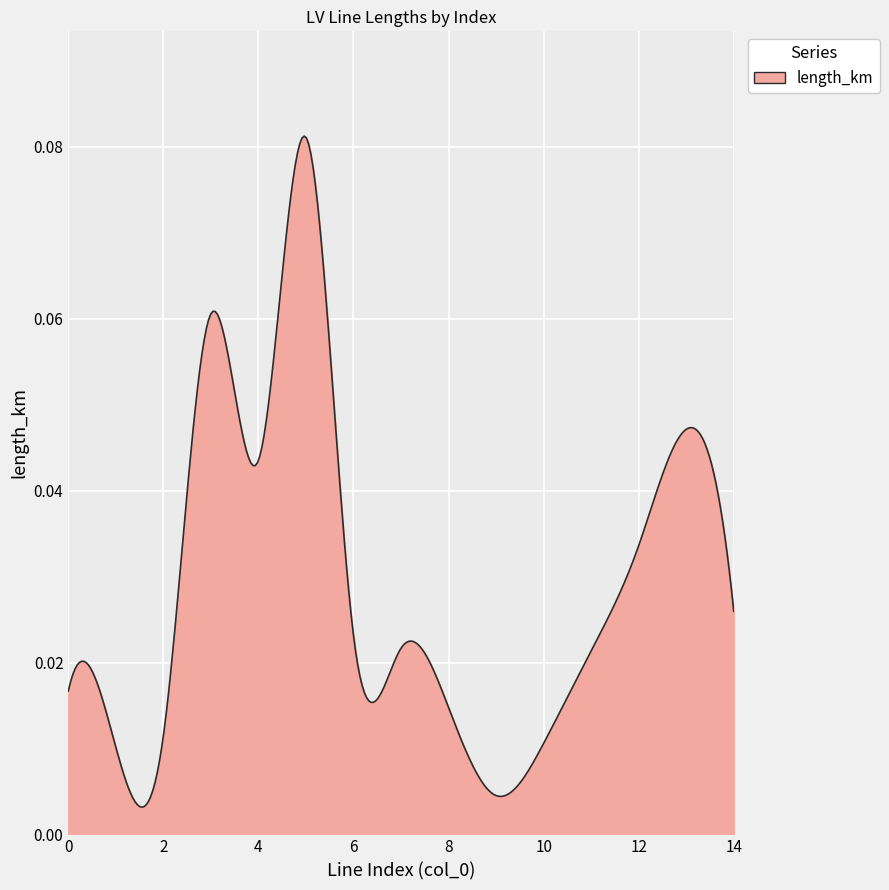

What is the difference between the maximum and minimum values?

0.1